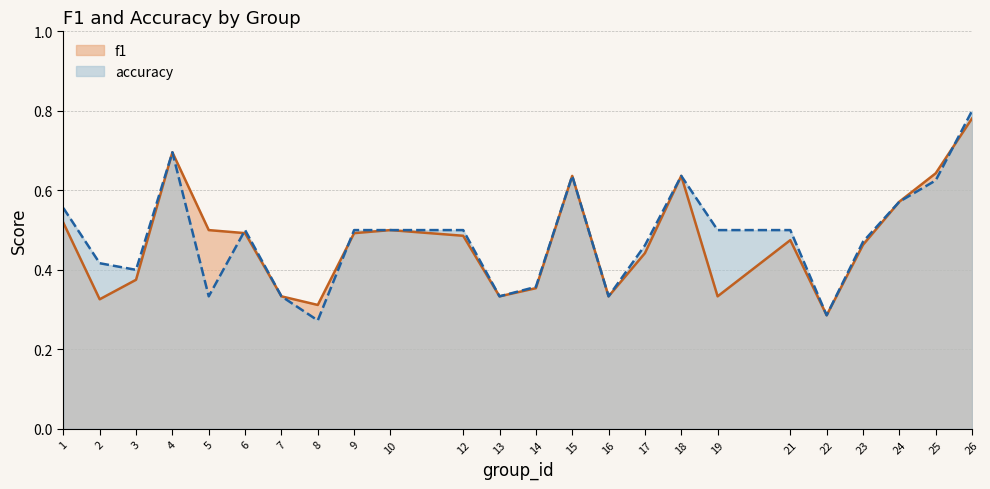

The f1 series shows 0.5 at 9. True or false?

True